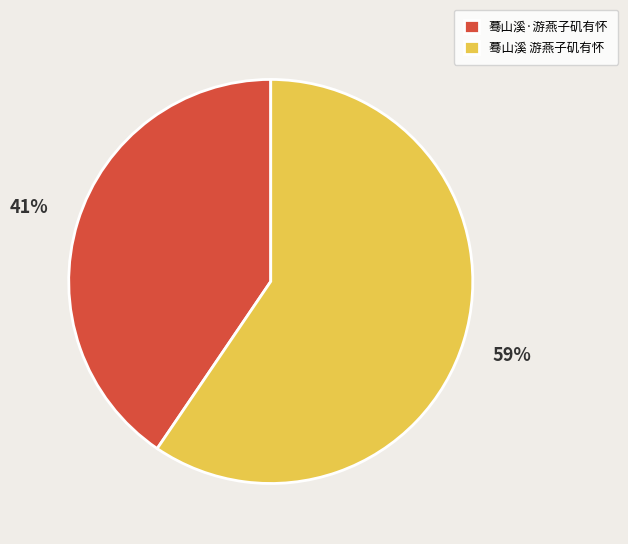

Rank the categories by value from lowest to highest.

蓦山溪·游燕子矶有怀, 蓦山溪 游燕子矶有怀